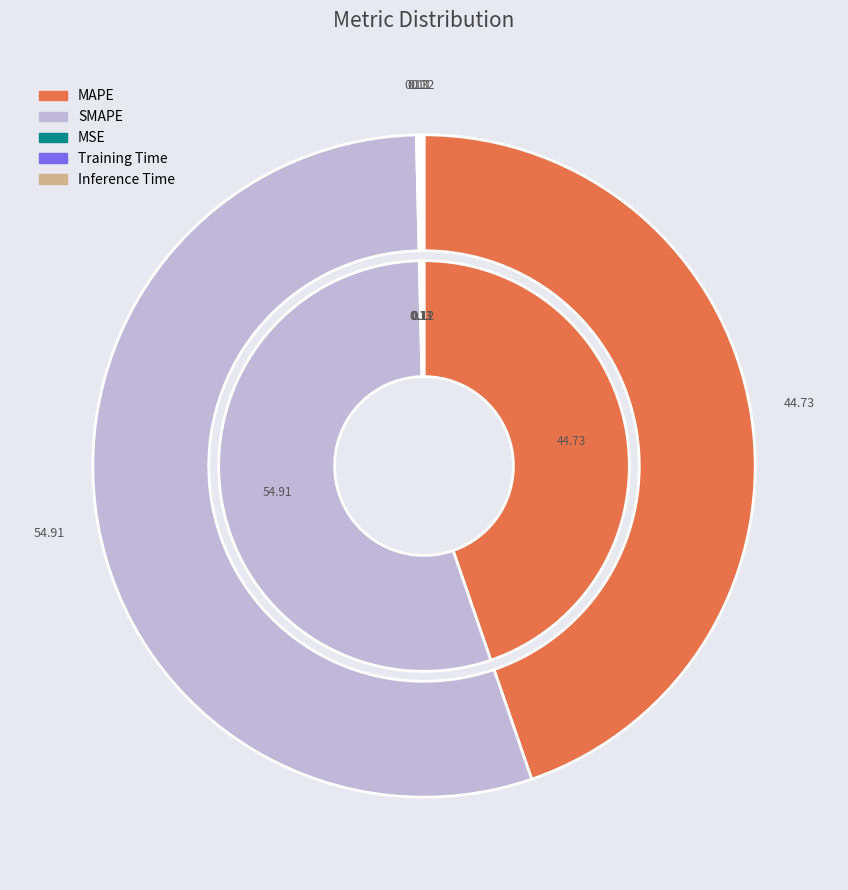

To the nearest percent, what is the combined percentage of Training Time and SMAPE?

55%